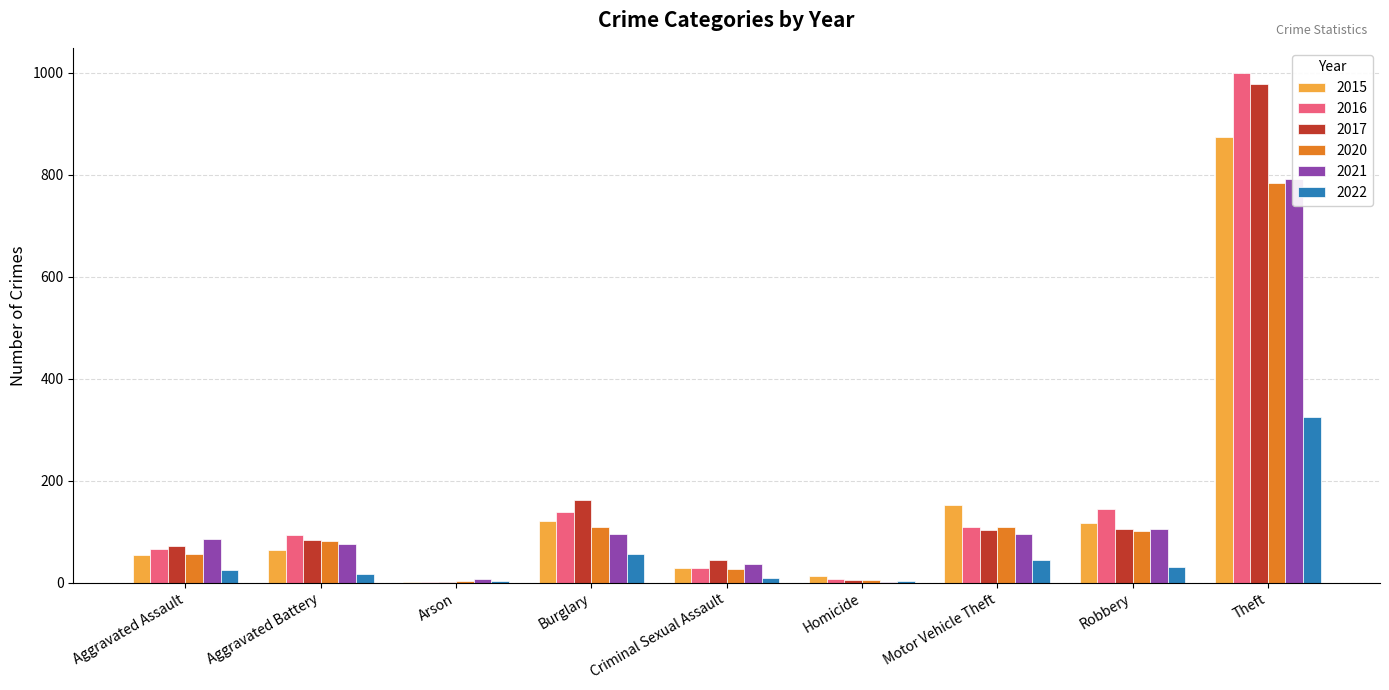

At Homicide, list the series in order from smallest to largest.

2021, 2022, 2017, 2020, 2016, 2015